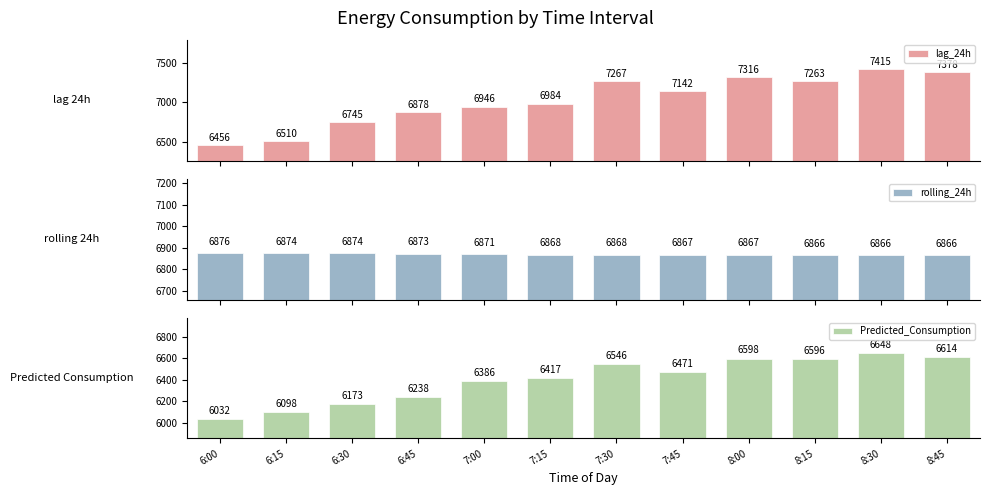

Reading left to right, what are all the values shown in this chart?

lag_24h: 6:00=6456.0	6:15=6510.0	6:30=6745.0	6:45=6878.0	7:00=6946.0	7:15=6984.0	7:30=7267.0	7:45=7142.0	8:00=7316.0	8:15=7263.0	8:30=7415.0	8:45=7378.0
rolling_24h: 6:00=6875.6	6:15=6873.8	6:30=6873.7	6:45=6872.7	7:00=6871.2	7:15=6868.2	7:30=6868.5	7:45=6866.8	8:00=6867.1	8:15=6866.2	8:30=6866.5	8:45=6866.0
Predicted_Consumption: 6:00=6032.0	6:15=6098.3	6:30=6173.2	6:45=6238.0	7:00=6385.8	7:15=6416.9	7:30=6546.1	7:45=6471.0	8:00=6597.9	8:15=6596.1	8:30=6647.9	8:45=6614.1